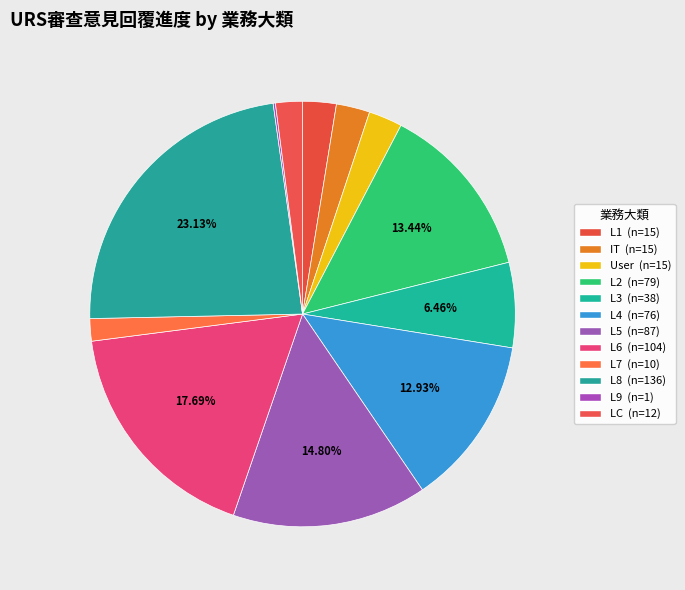

Which slice is the largest?

L8